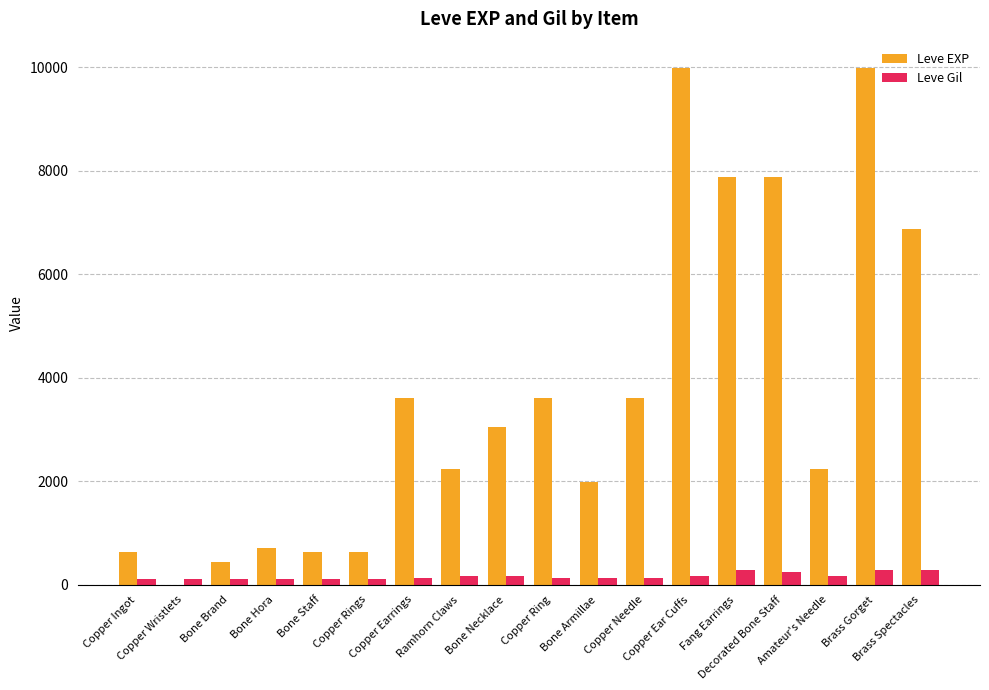

What is the maximum value for Leve EXP?

9990